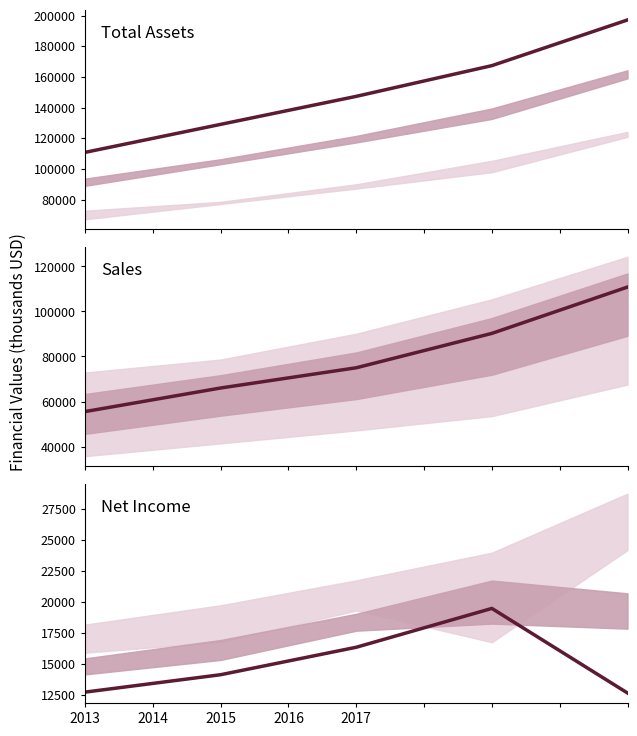

List the series in order of their peak value, lowest first.

Net Income, Sales, Total Assets